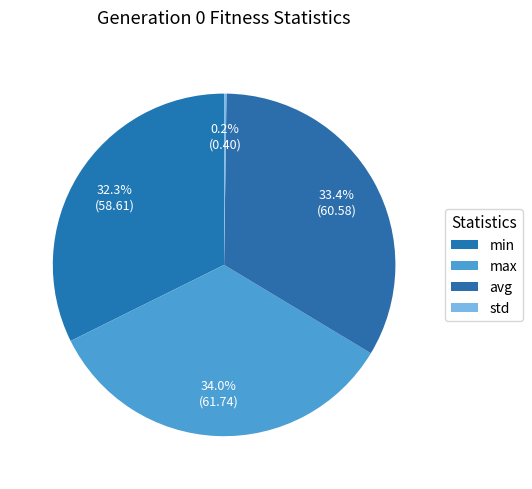

To the nearest percent, what percentage of the pie is min?

32%